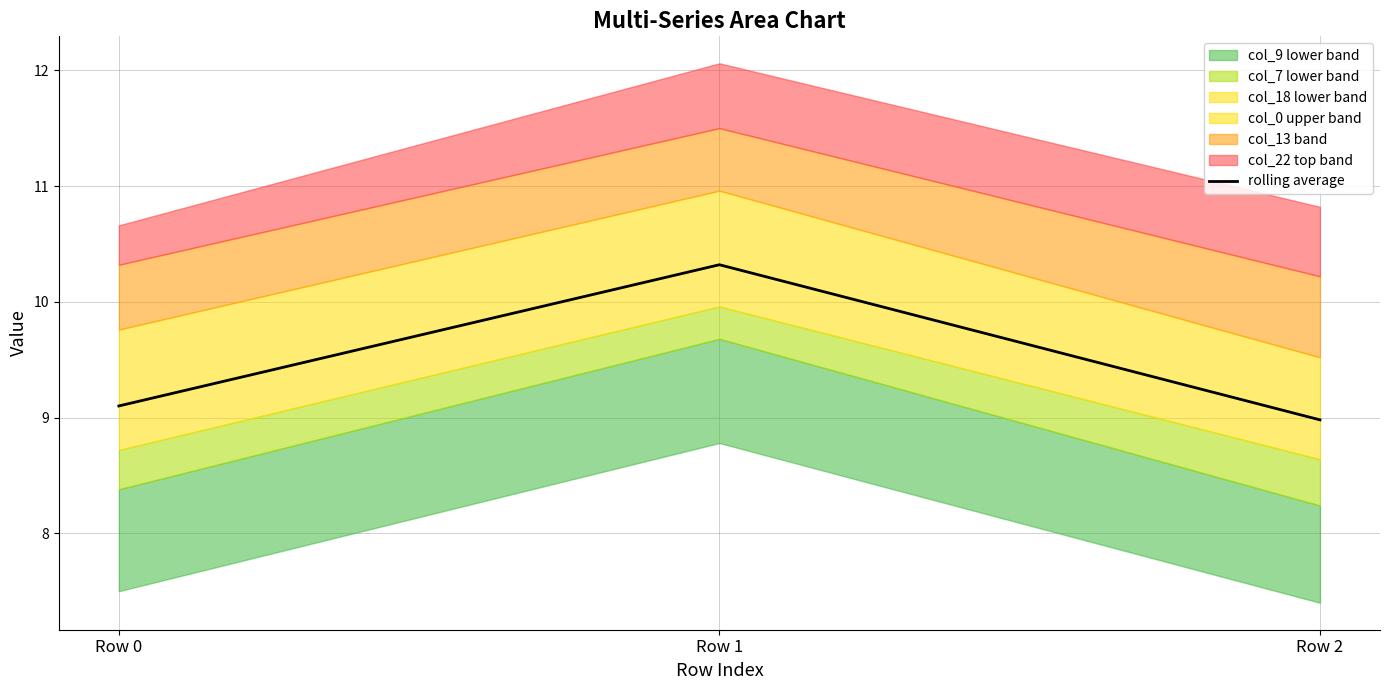

What is the greatest value displayed?

10.3